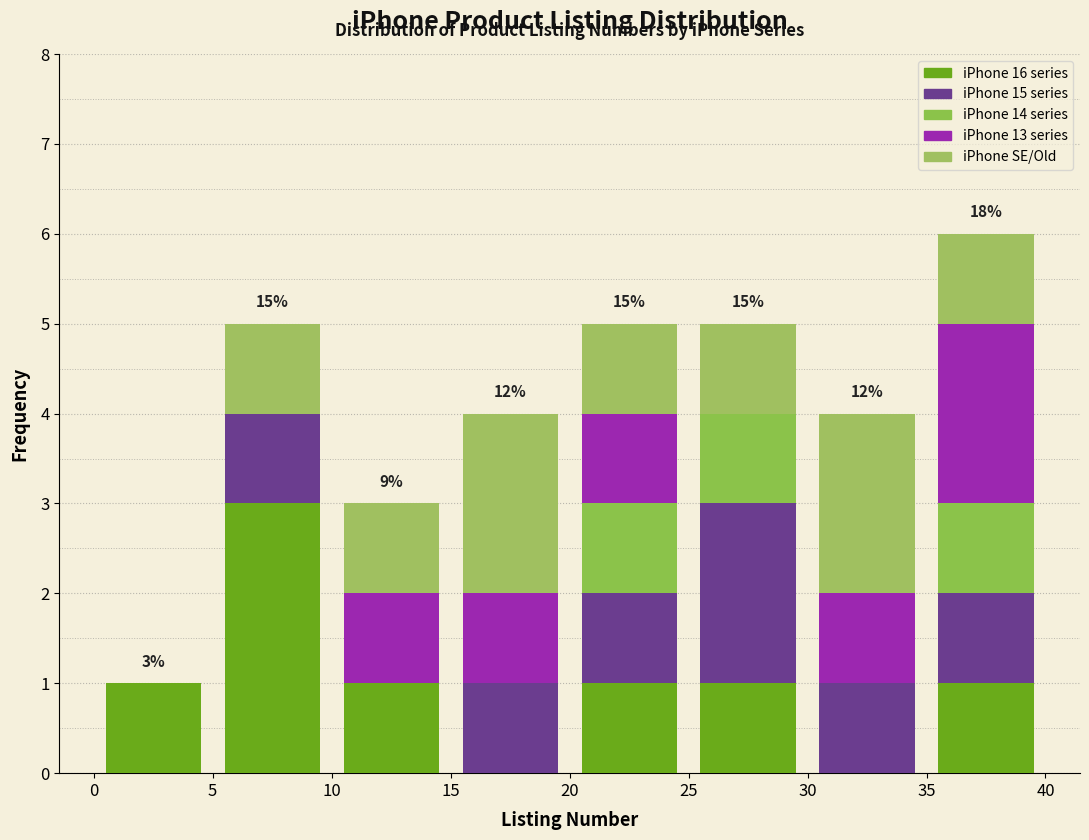

Which range on the x-axis has the tallest stacked bar (by total height)?

35 to 40